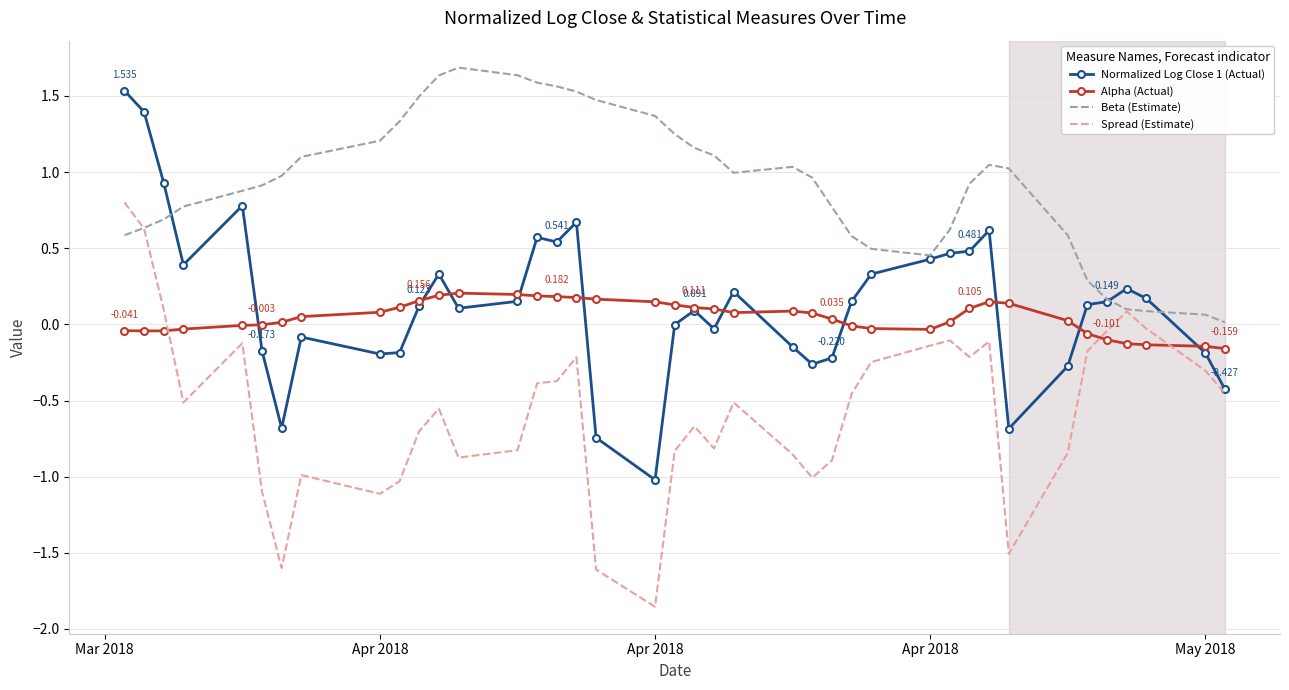

Which series has the largest total across all categories?

Beta (Estimate)